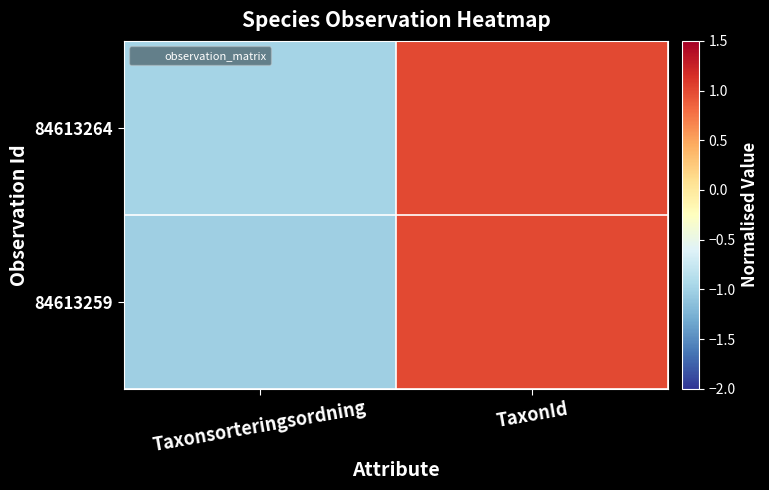

How many distinct data groups are displayed?

2